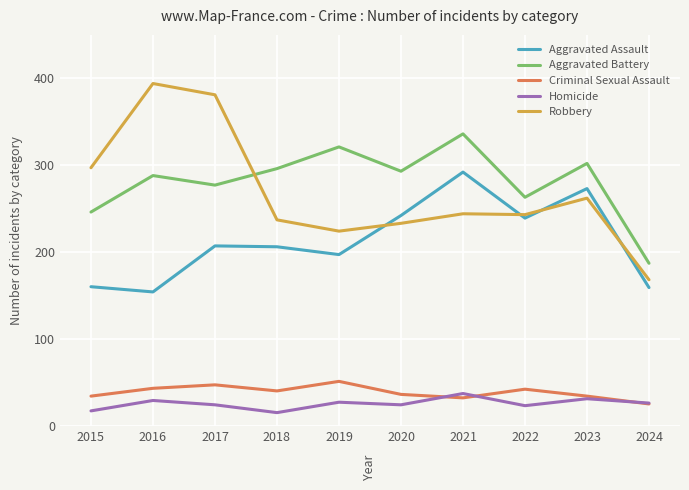

How many distinct data groups are displayed?

5